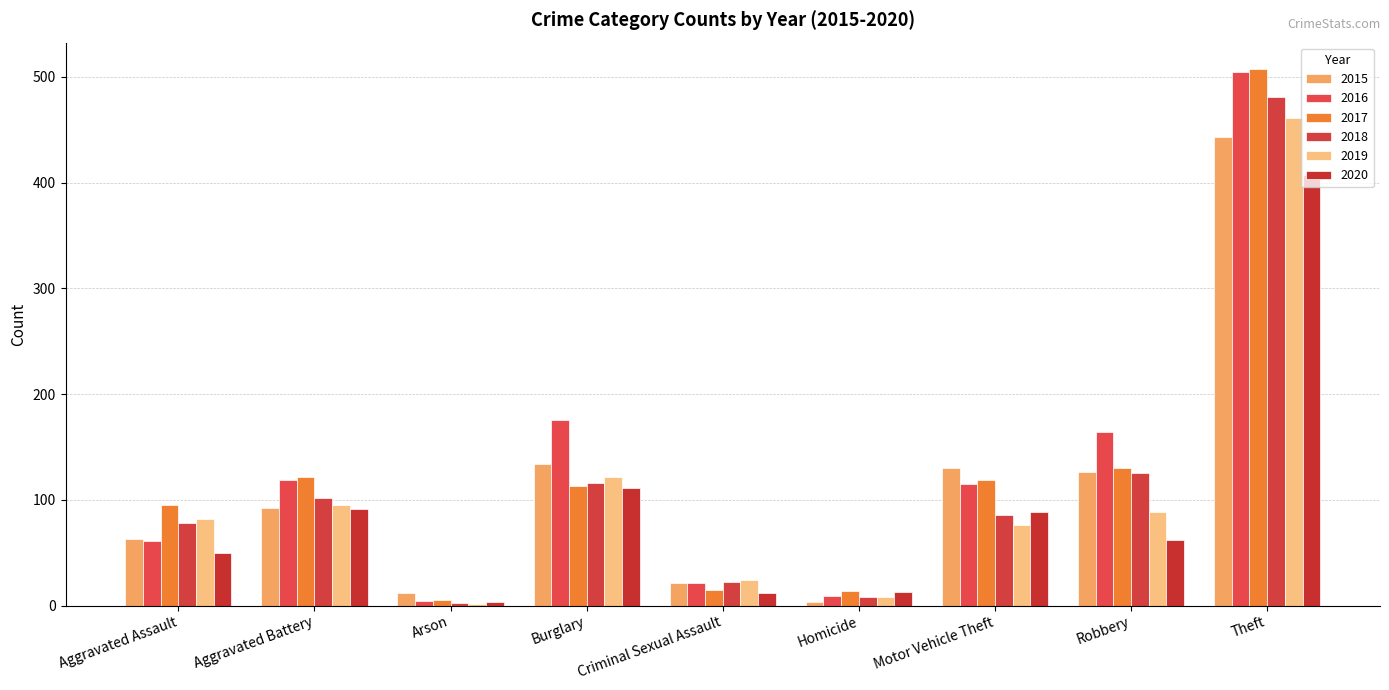

What is the spread (max minus min) of values at Theft?

100